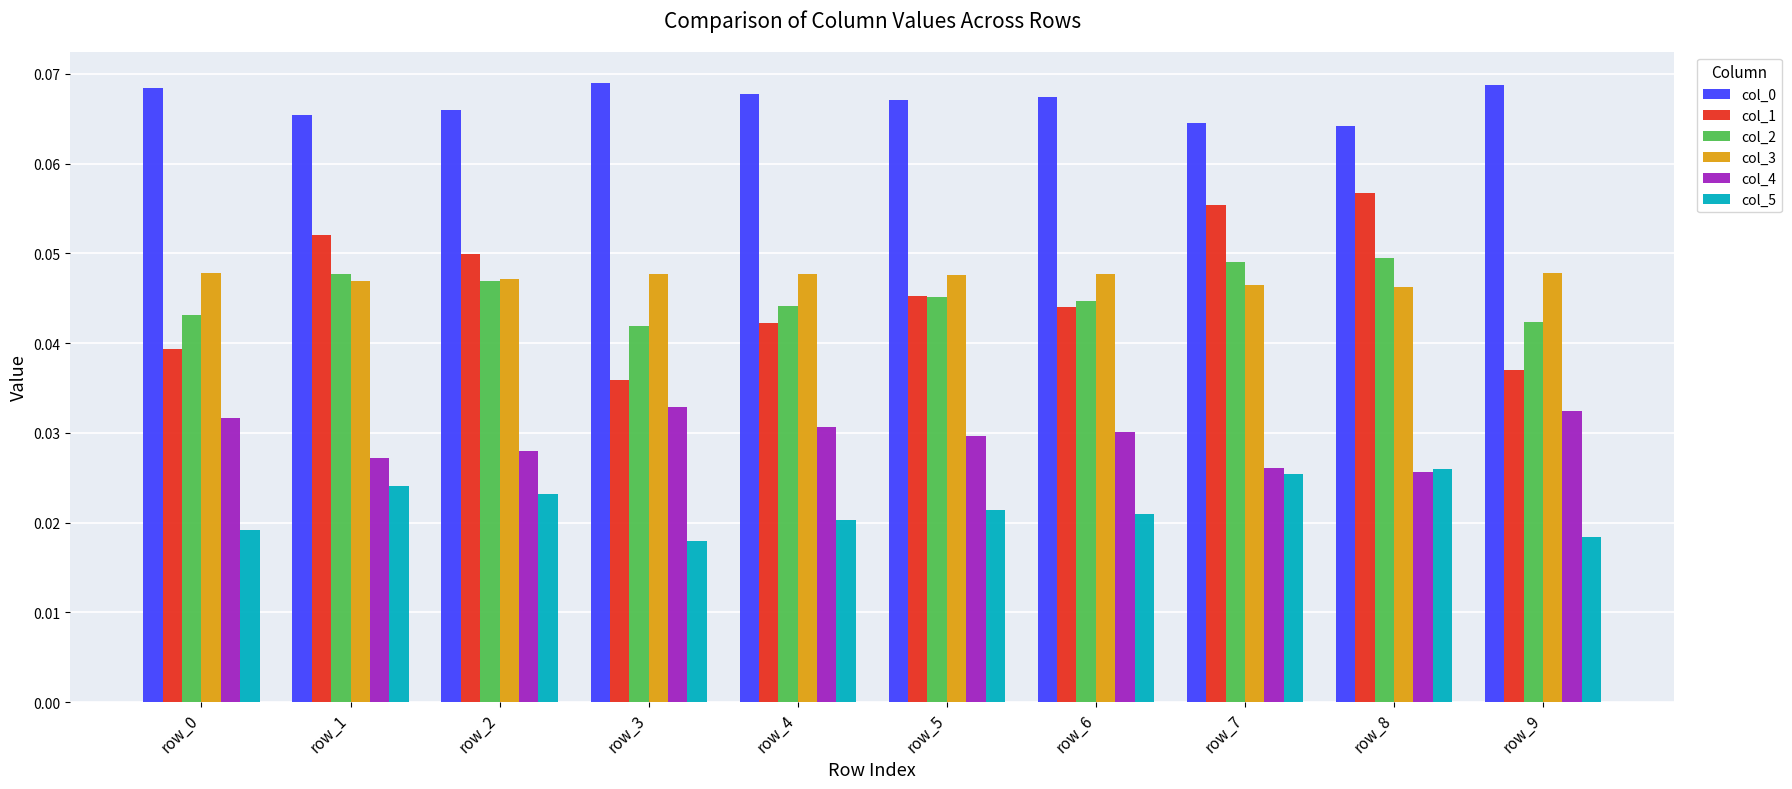

True or false: col_0 has a value of 0.0 at row_6.

False